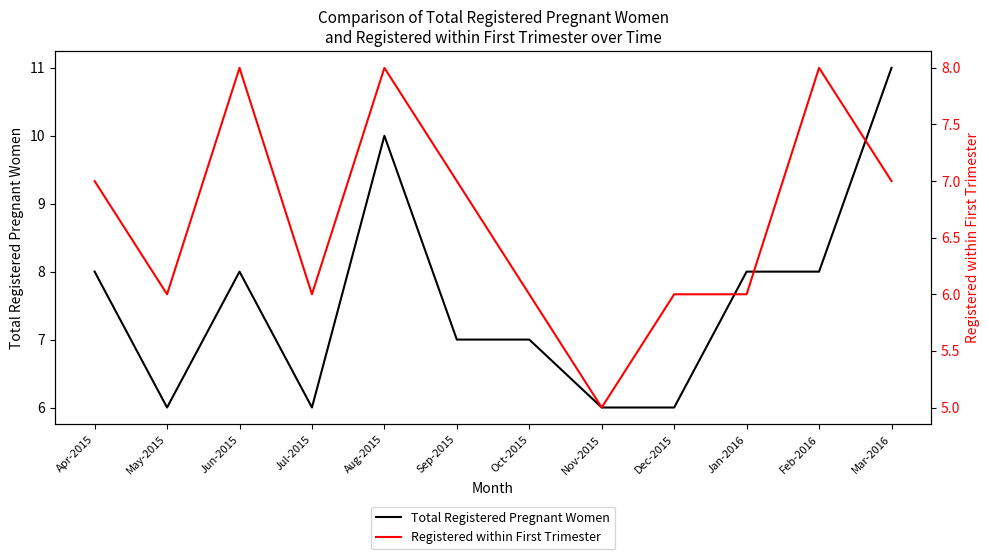

List the labels in order of Registered within First Trimester value, largest first.

Jun-2015, Aug-2015, Feb-2016, Apr-2015, Sep-2015, Mar-2016, May-2015, Jul-2015, Oct-2015, Dec-2015, Jan-2016, Nov-2015